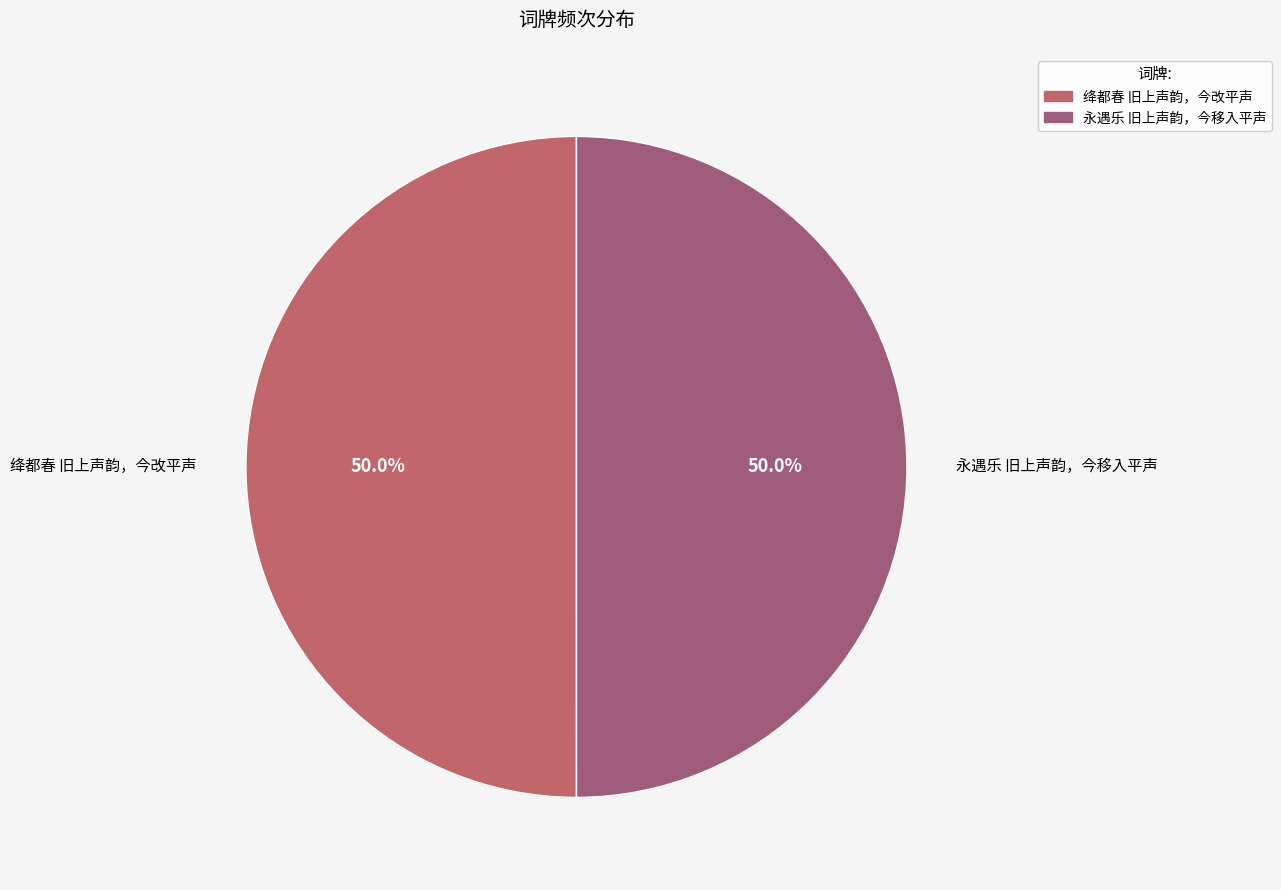

To the nearest percent, what percentage of the pie is 永遇乐 旧上声韵，今移入平声?

50%